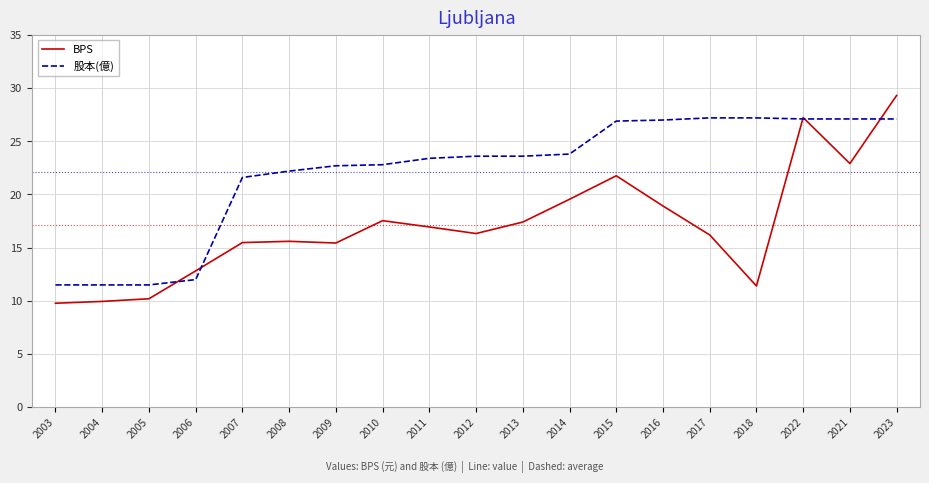

Is it true that 股本(億) equals 16.3 at 2012?

False